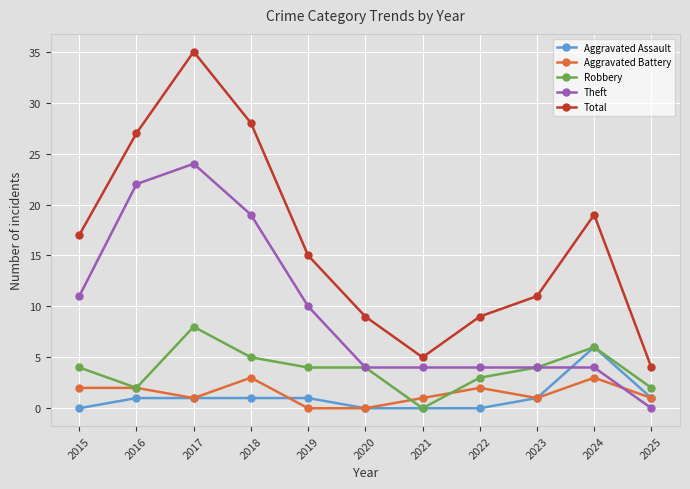

How many times do Aggravated Battery and Theft cross each other?

1